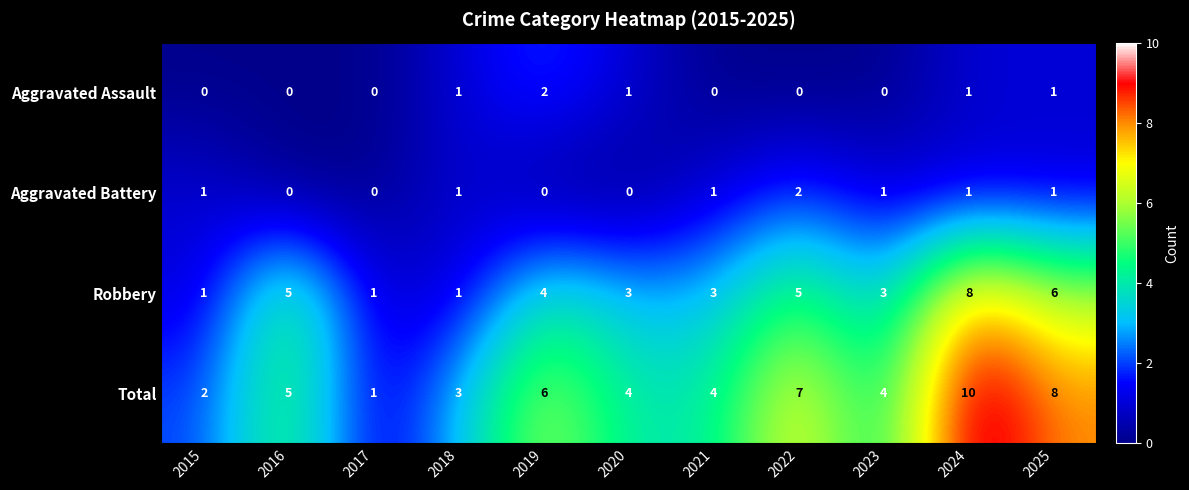

How many values in the Aggravated Assault series exceed 0?

5